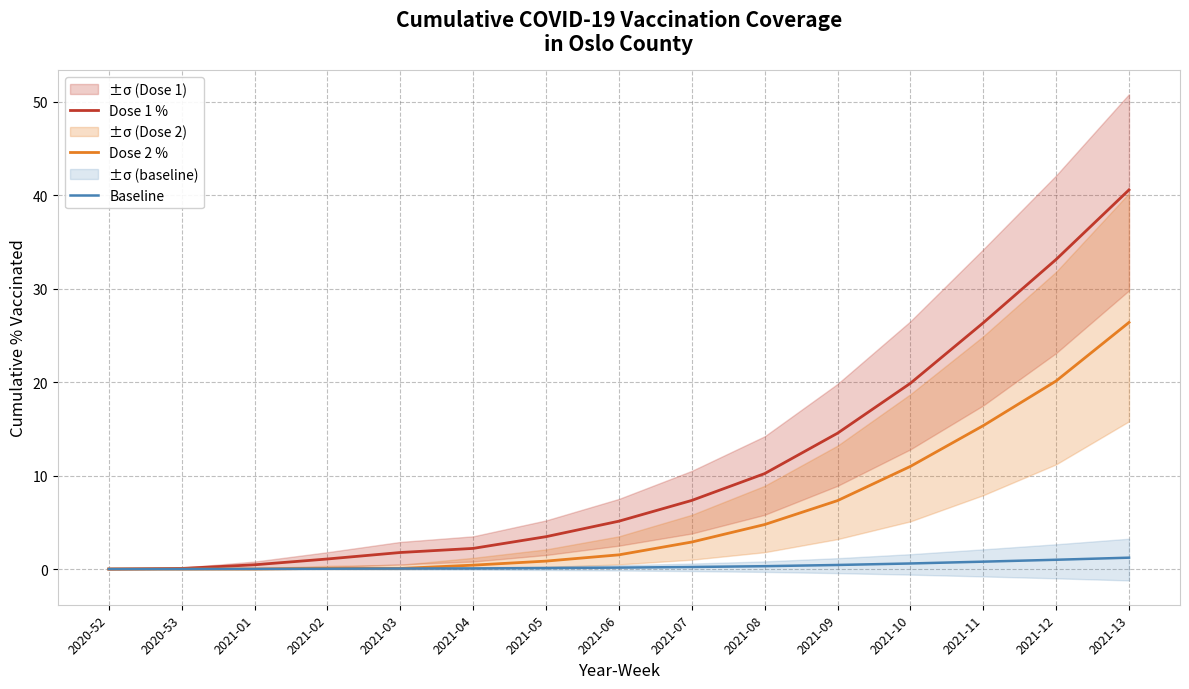

The value of Baseline at 2021-12 is 1.4. True or false?

False